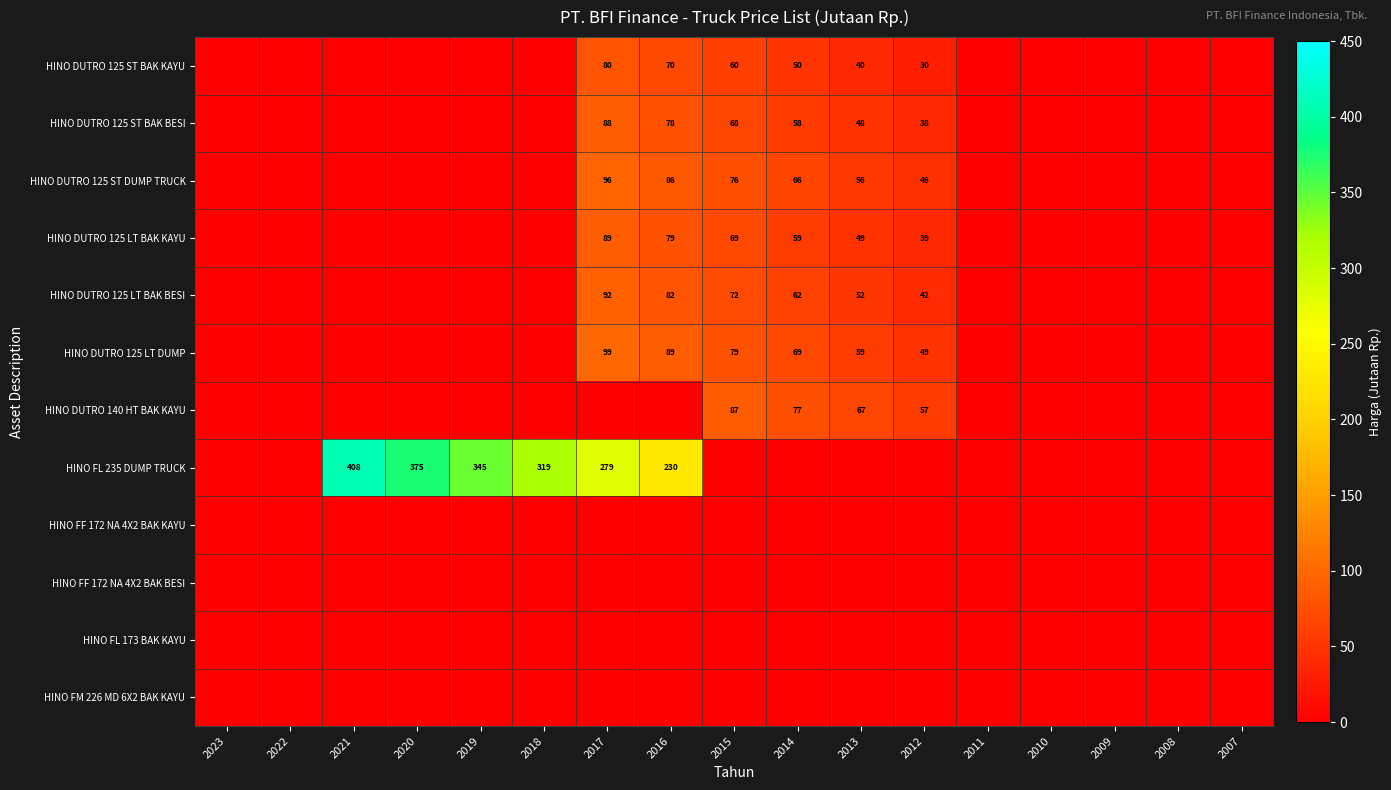

Is it true that HINO DUTRO 125 ST DUMP TRUCK equals 96 at 2017?

True